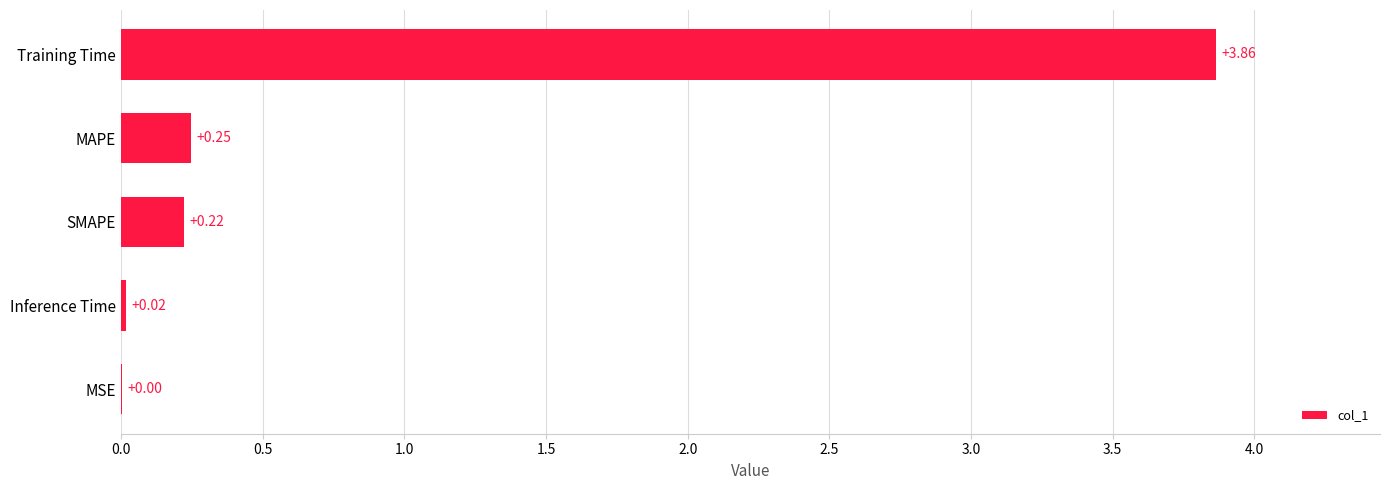

Which category has the highest value across all series?

Training Time